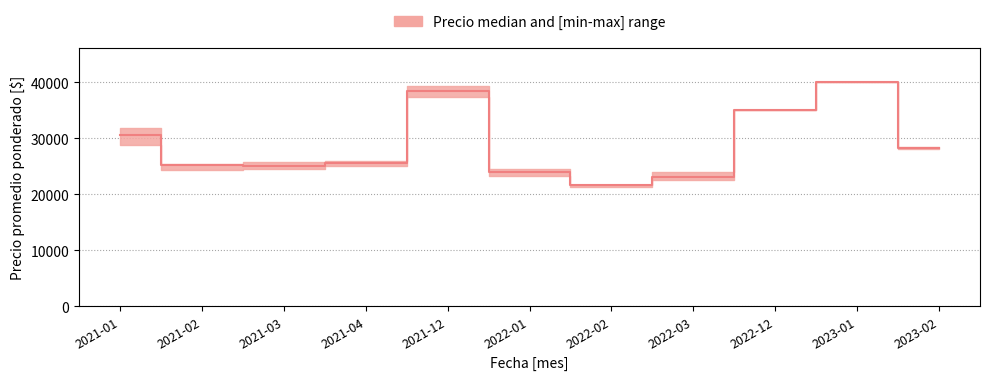

What is the sum of all Precio maximo values?

321814